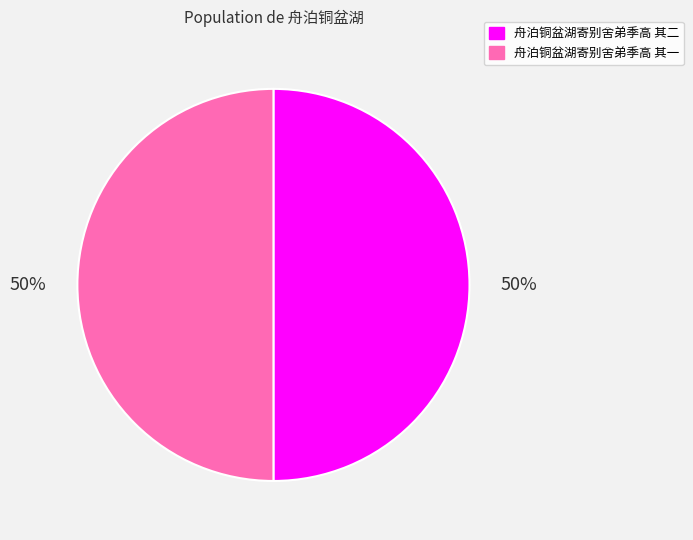

Do 舟泊铜盆湖寄别舍弟季高 其一 and 舟泊铜盆湖寄别舍弟季高 其二 together represent more than half of the pie?

Yes